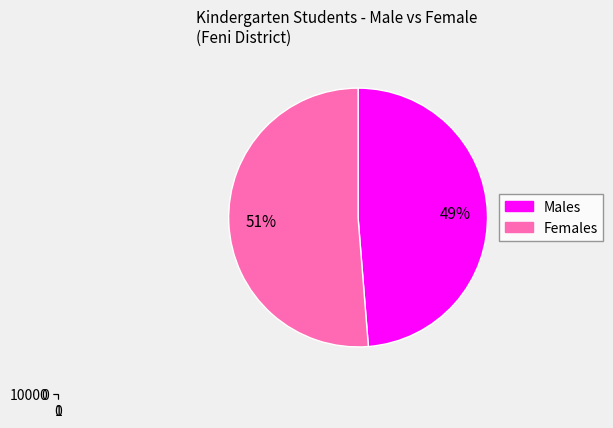

Which category has the biggest portion of the pie?

Female